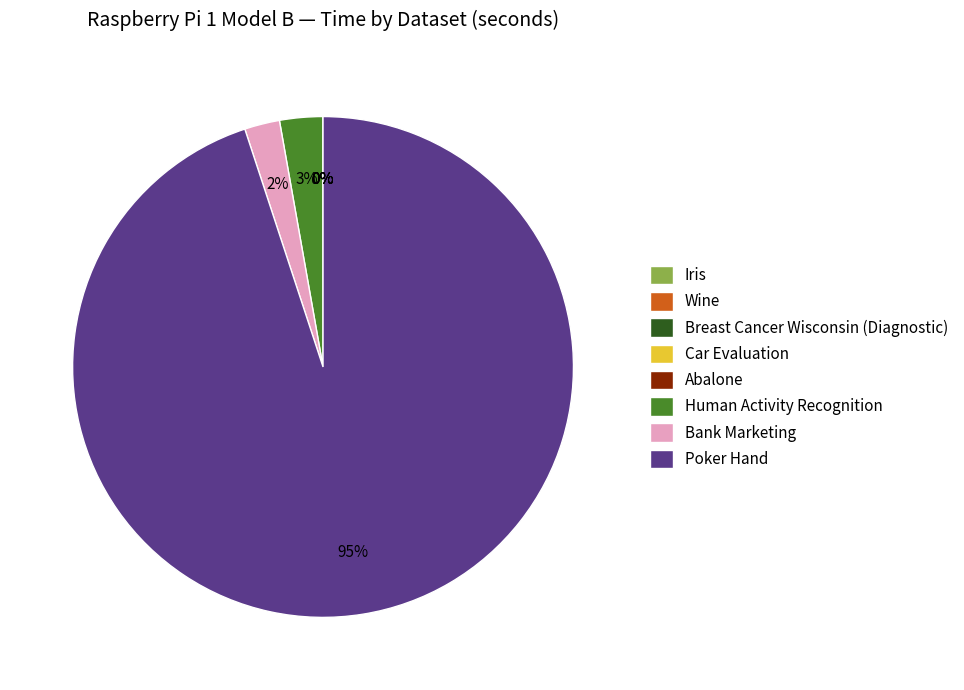

To the nearest percent, what is the difference between the largest and smallest slice percentages?

95%